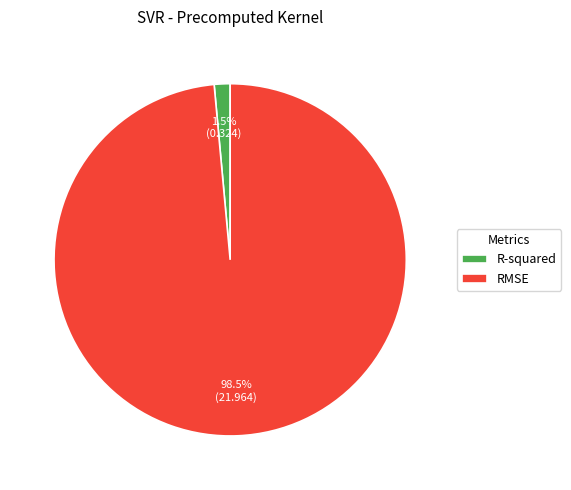

Which has a higher value, RMSE or R-squared?

RMSE